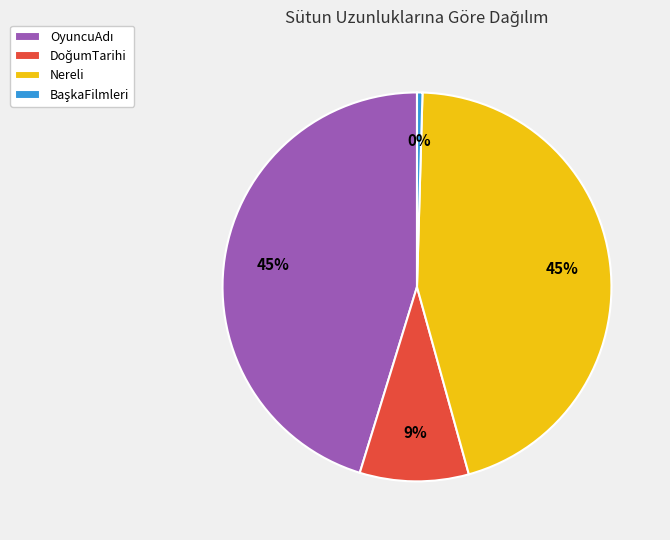

Is there a majority slice in this chart?

No